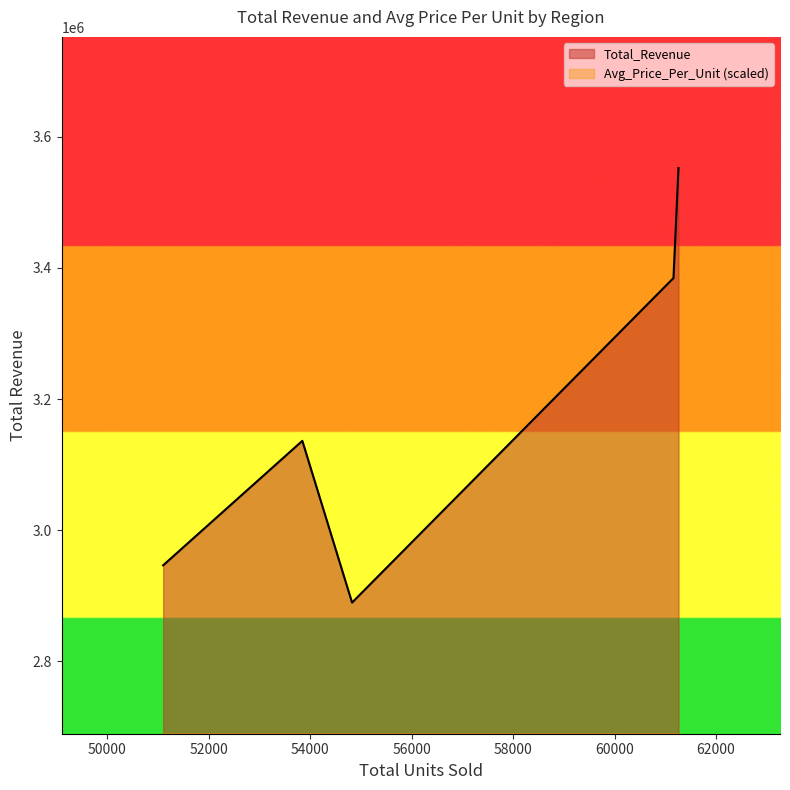

True or false: Total_Revenue and Avg_Price_Per_Unit cross at least once.

False